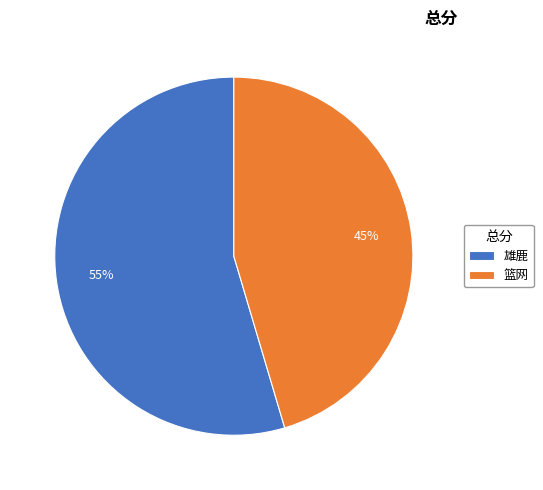

The 雄鹿 slice represents 44% of the pie. True or false?

False